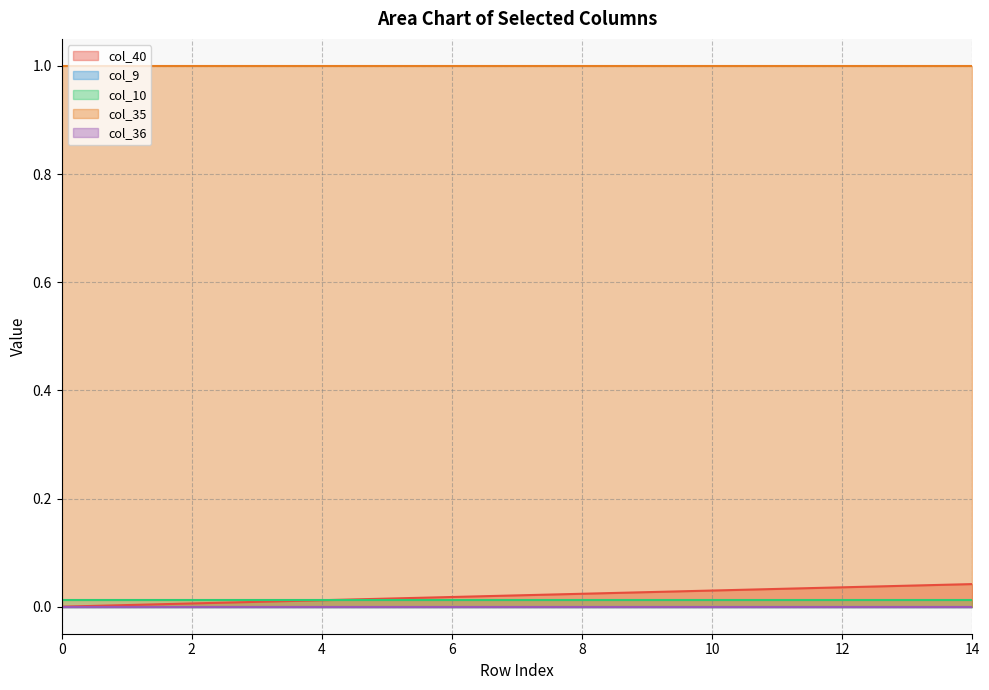

What is the value of the col_35 point at the 14th from the left?

1.0